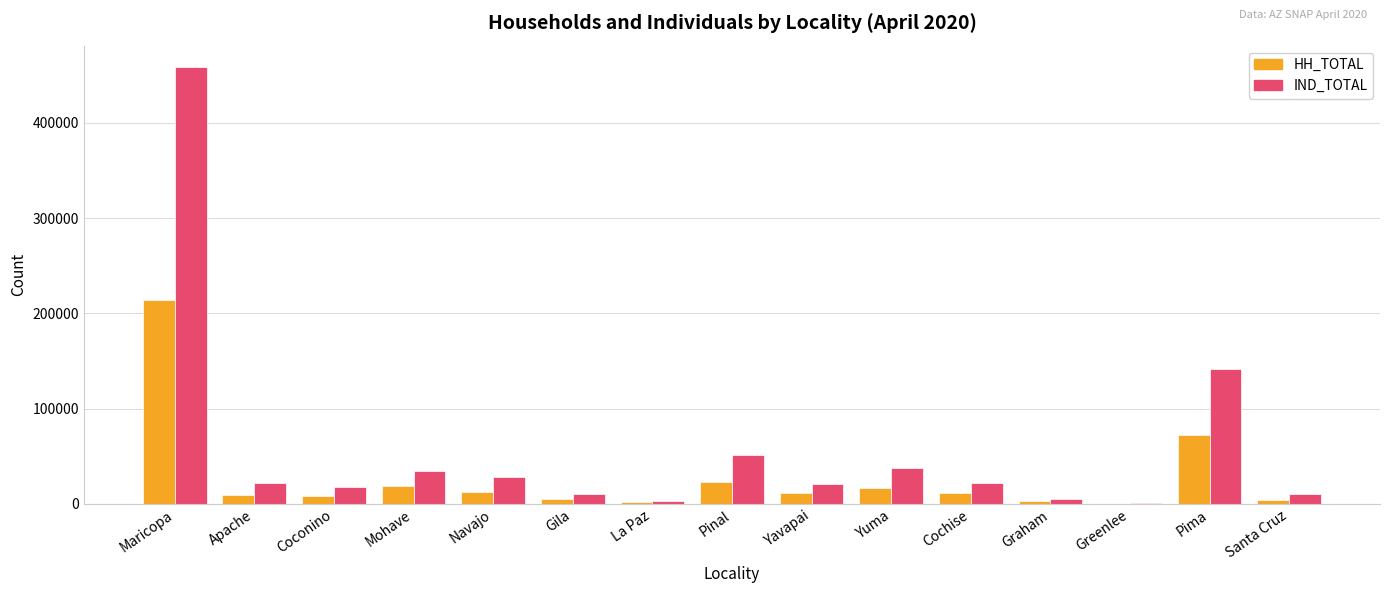

At which category is the sum across all series the highest?

Maricopa